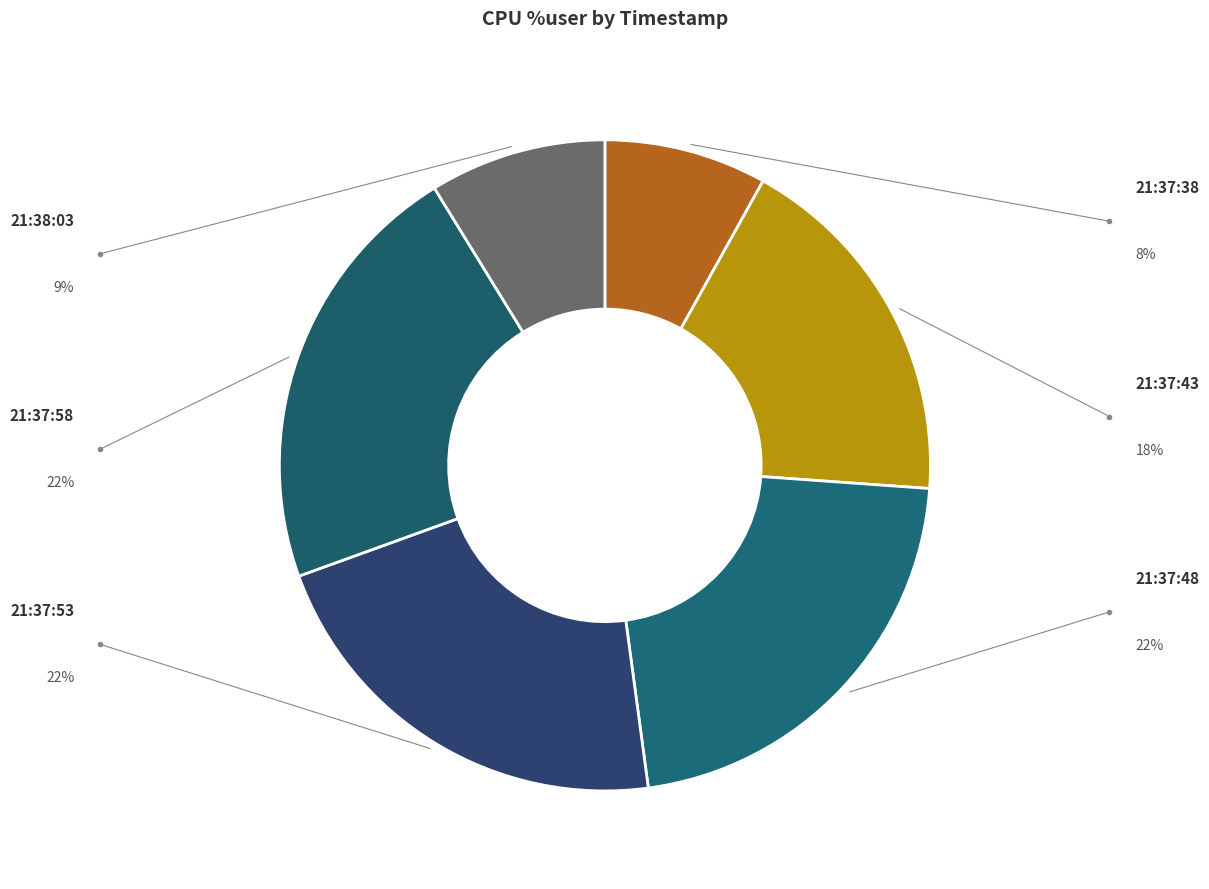

To the nearest percent, what is the combined percentage of 21:37:43 and 21:37:48?

40%